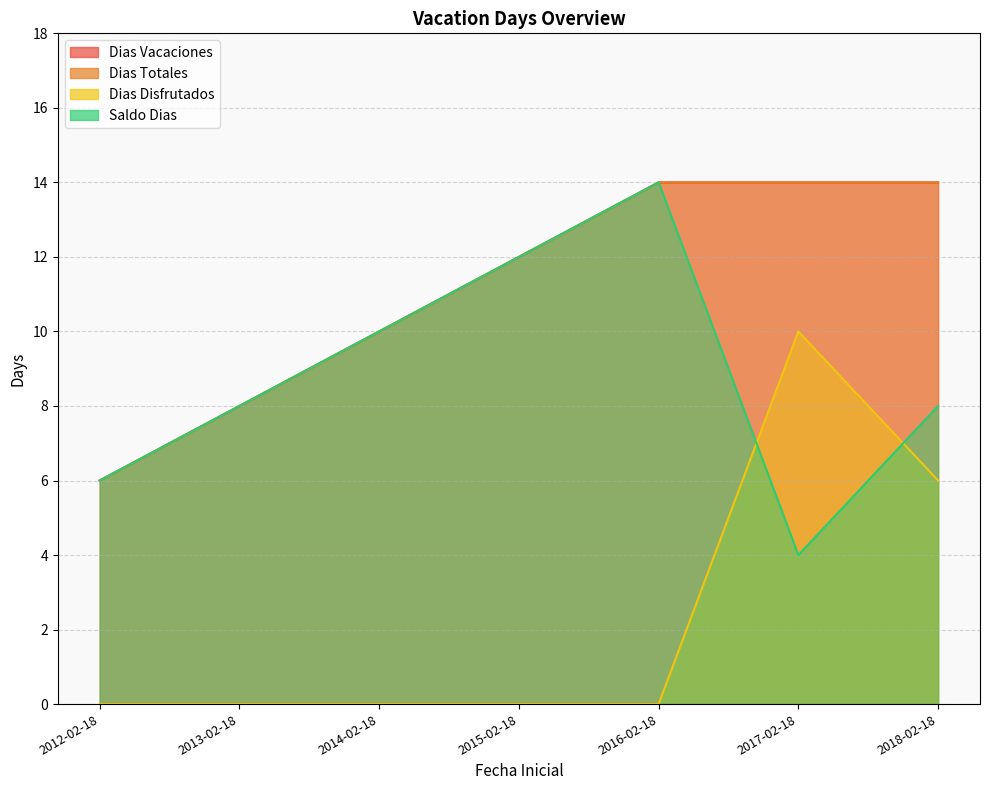

At which category does the chart reach its minimum across all series?

2012-02-18